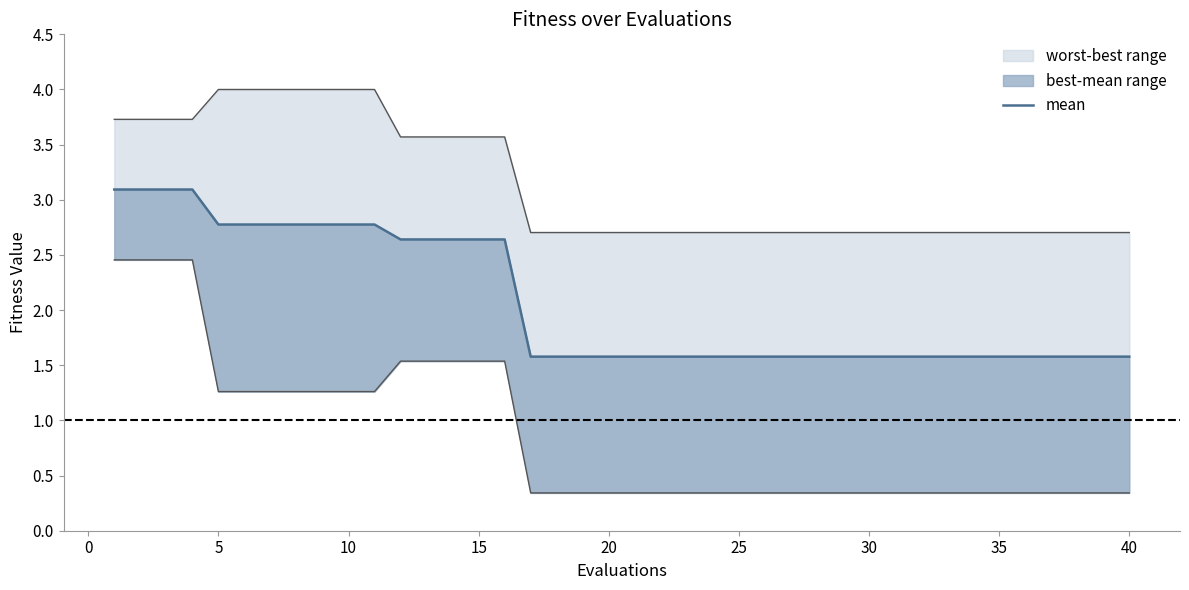

List the labels in order of best value, smallest first.

17, 18, 19, 20, 21, 22, 23, 24, 25, 26, 27, 28, 29, 30, 31, 32, 33, 34, 35, 36, 37, 38, 39, 40, 5, 6, 7, 8, 9, 10, 11, 12, 13, 14, 15, 16, 1, 2, 3, 4